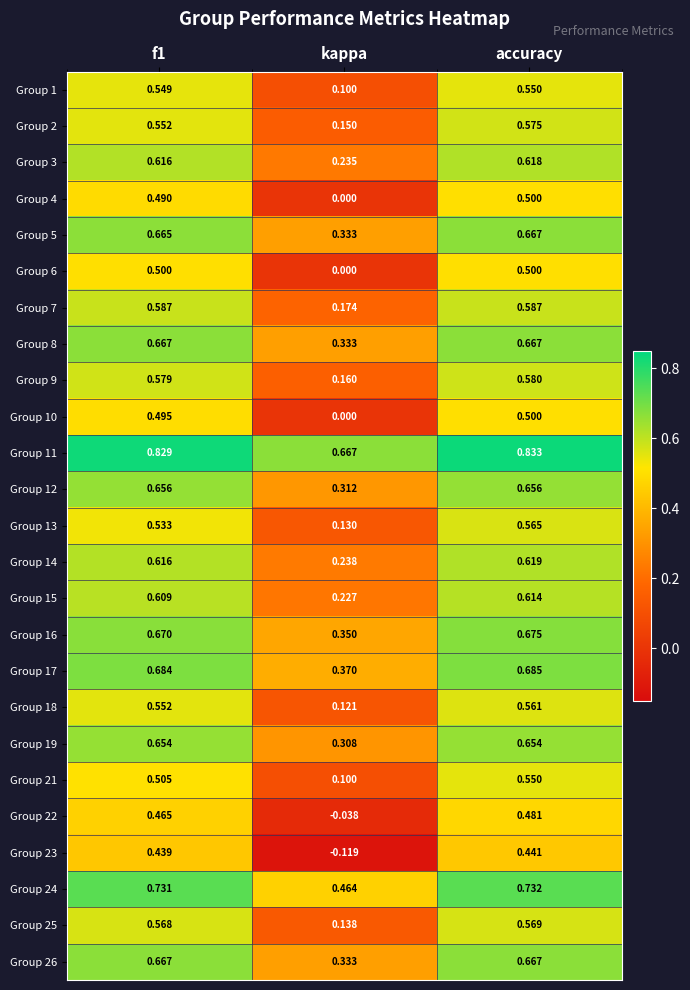

Which category has the highest value across all series?

accuracy